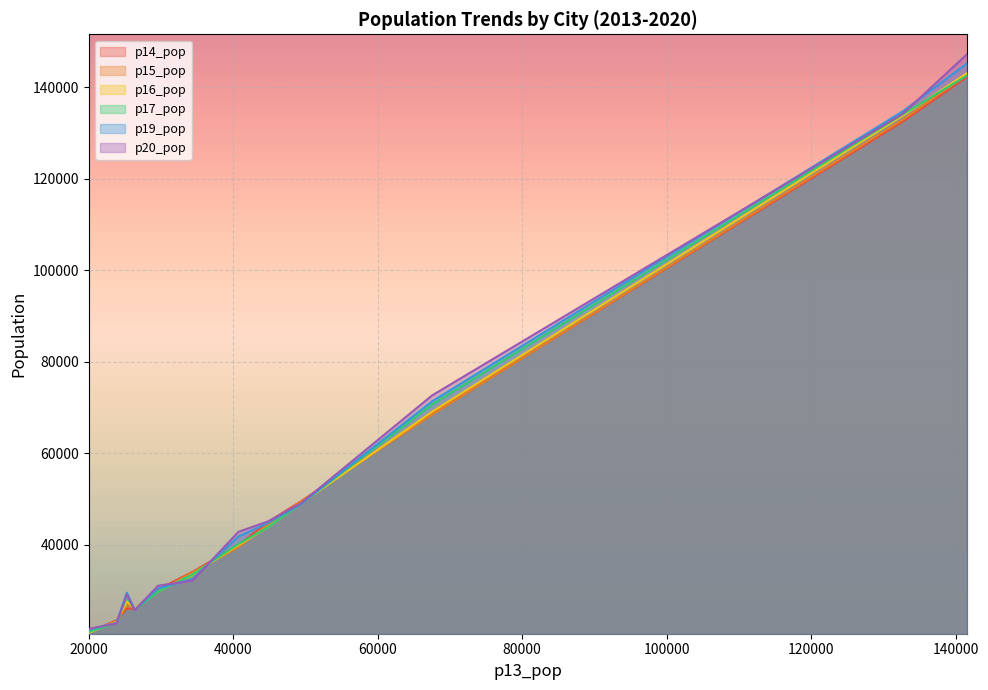

What is the minimum value shown in the chart?

20823